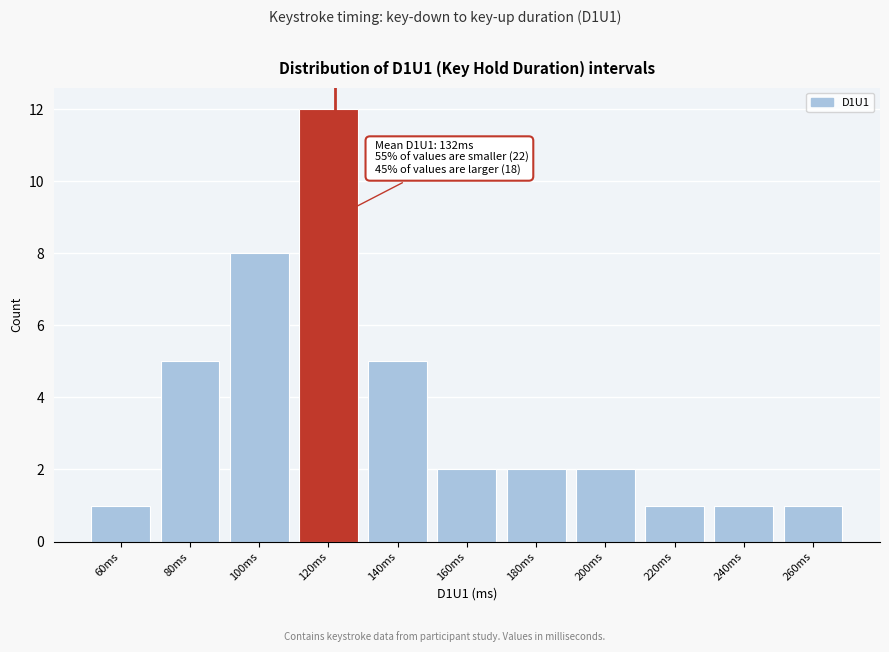

Reading left to right, transcribe all the data shown in this chart.

1	5	8	12	5	2	2	2	1	1	1